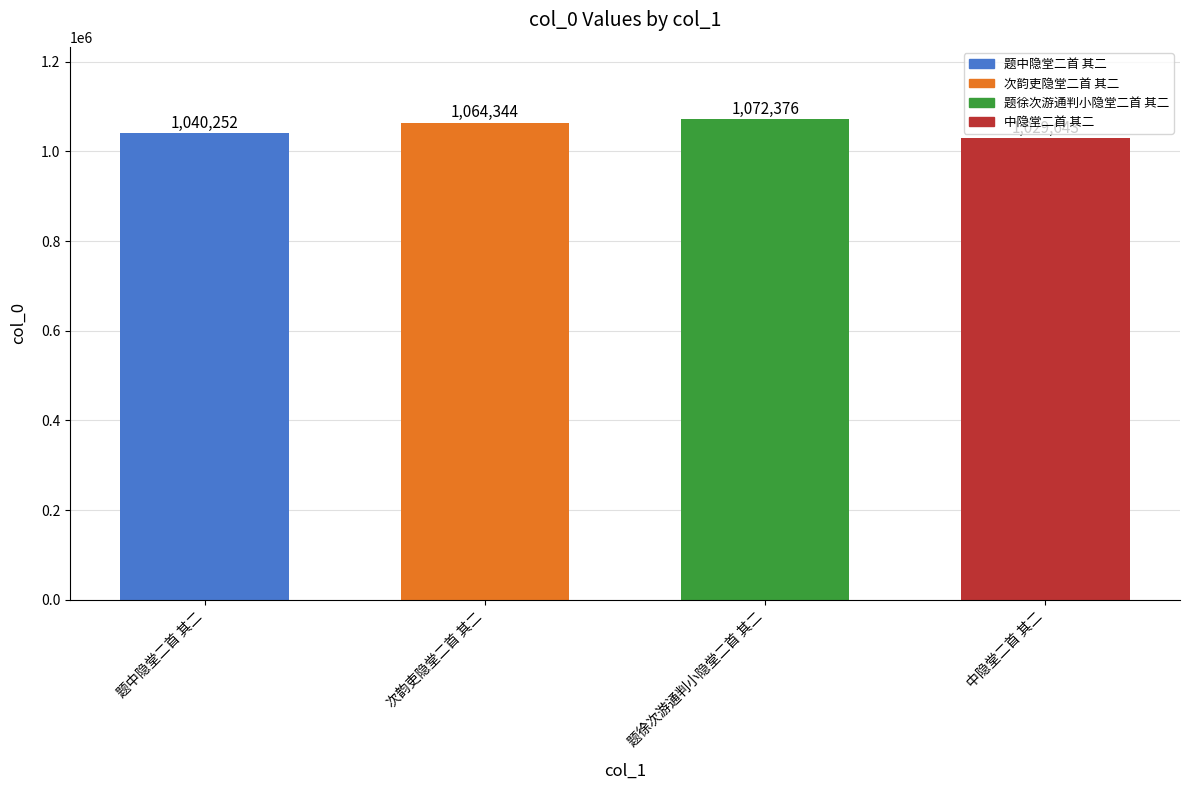

Reading left to right, list all the values displayed in this chart.

1040252	1064344	1072376	1029643